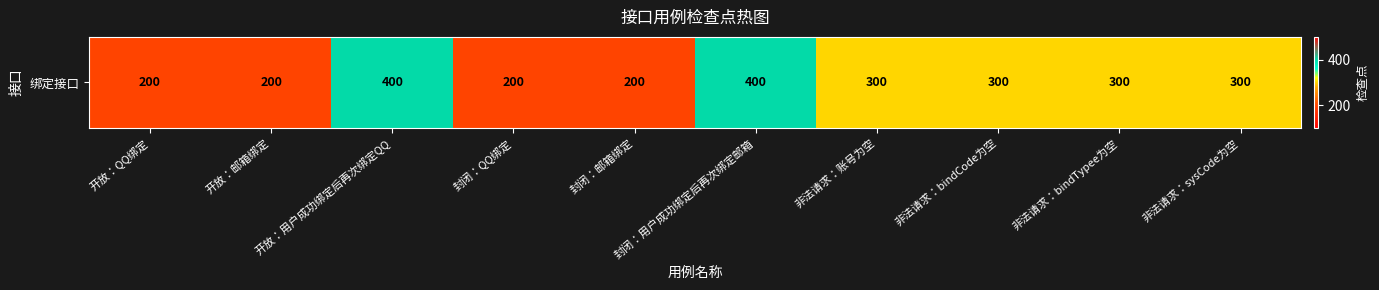

What is the ratio of the value at 非法请求：sysCode为空 to the value at 开放：用户成功绑定后再次绑定QQ?

0.8